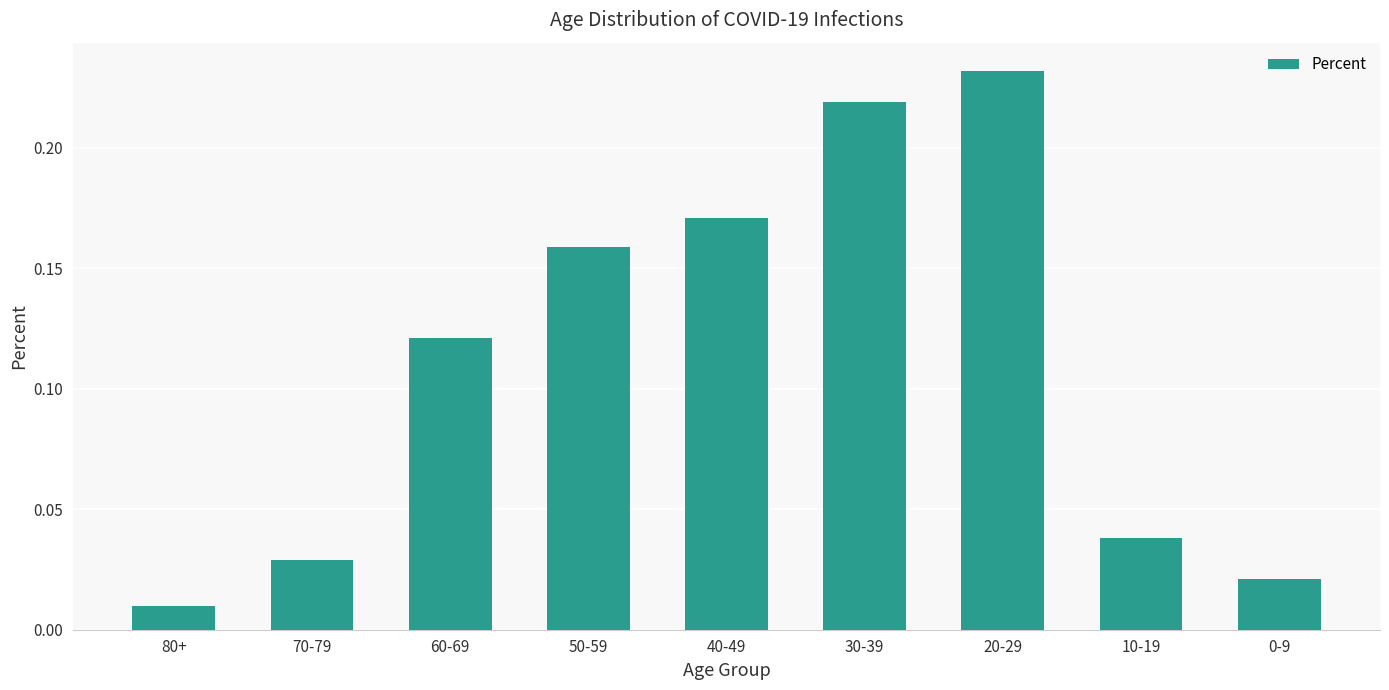

Where is the data nearest to the value 0?

80+